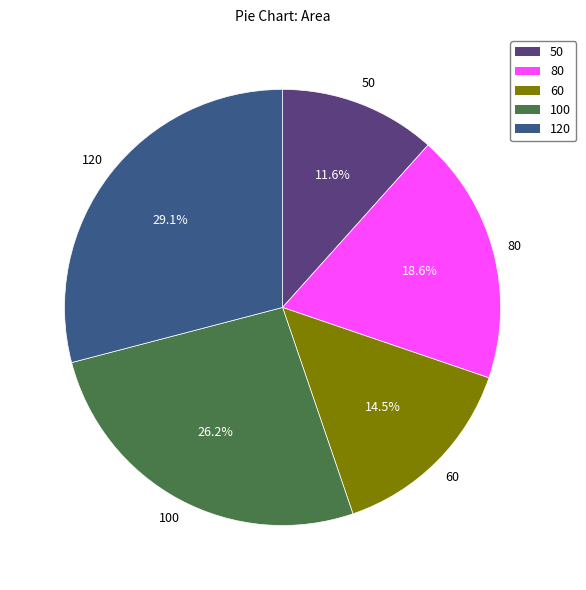

To the nearest percent, what is the average slice percentage?

20%